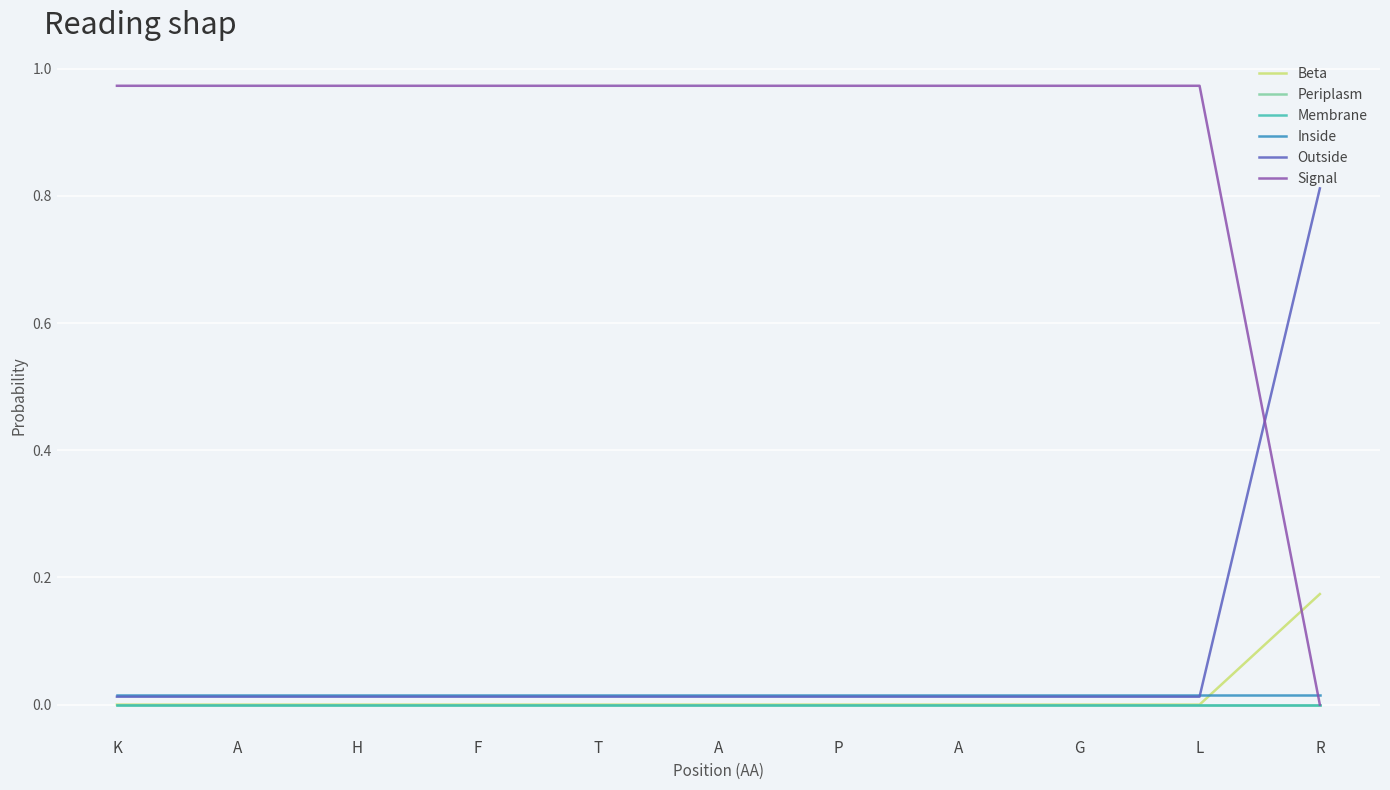

Rank the series by their maximum value, from highest to lowest.

Signal, Outside, Beta, Inside, Periplasm, Membrane